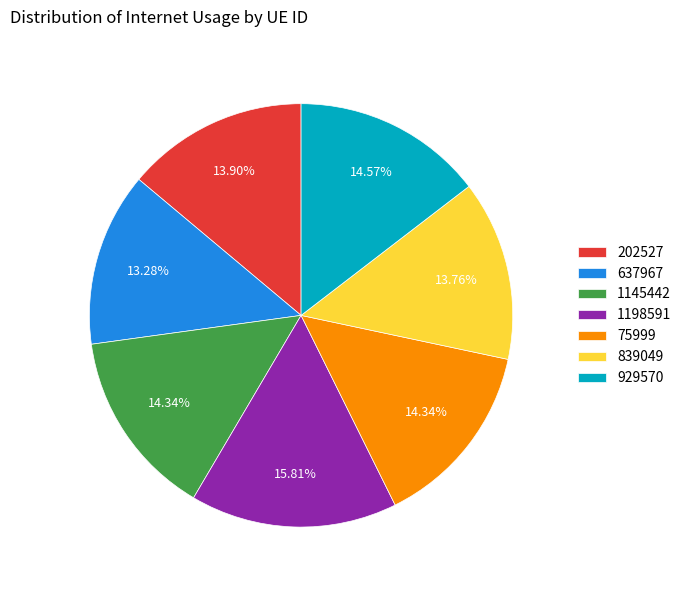

To the nearest percent, what is the difference between the largest and smallest slice percentages?

3%